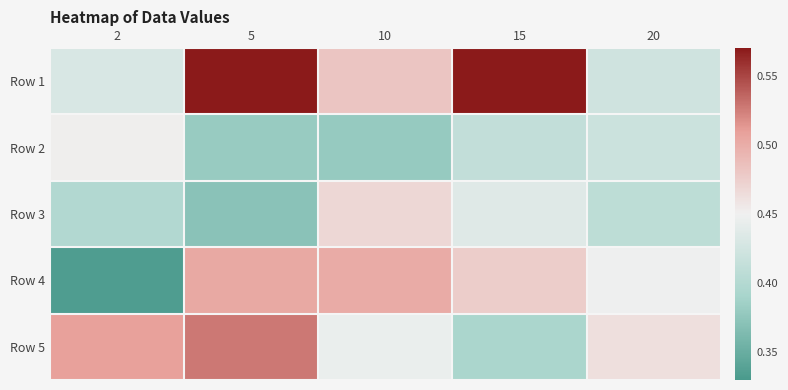

Which series has the largest total across all categories?

Row 1